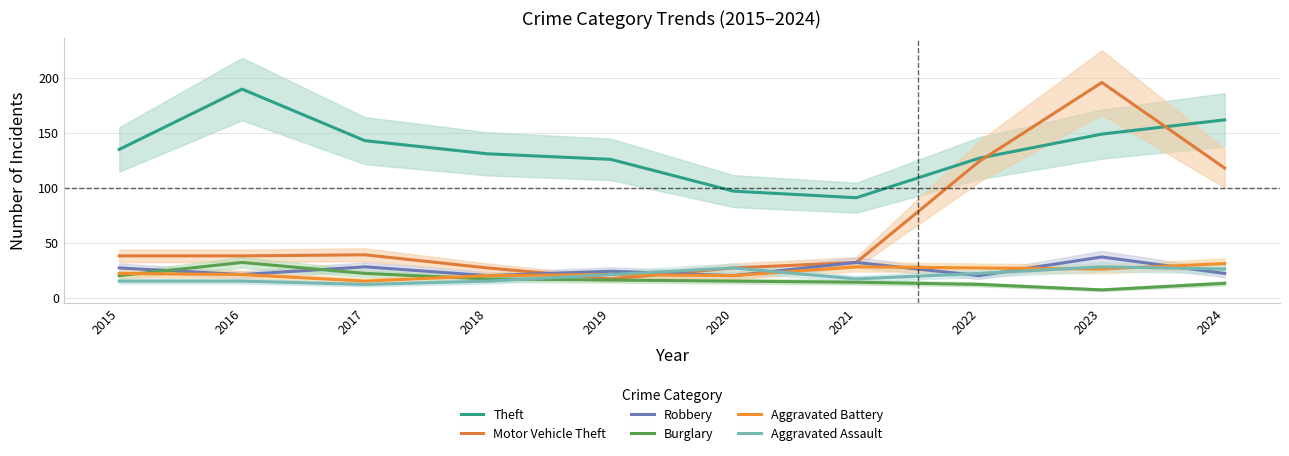

What is the spread (max minus min) of values at 2023?

189